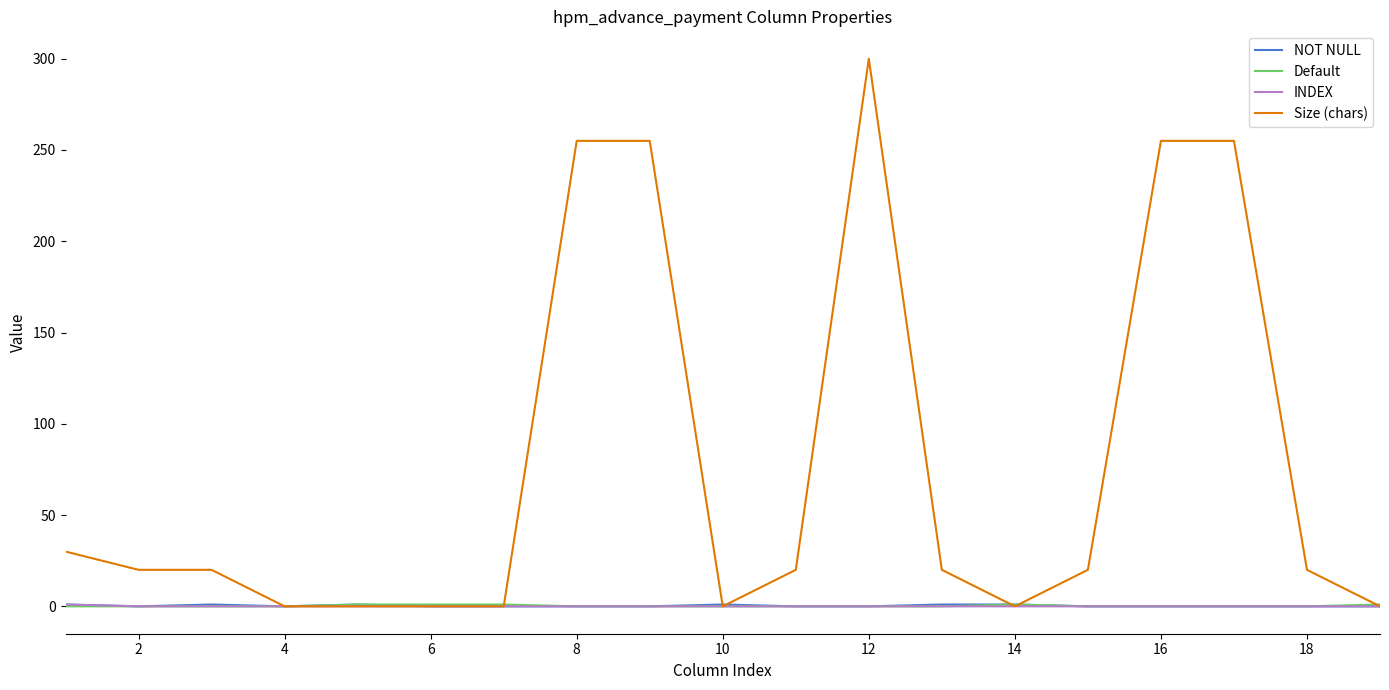

Count the INDEX values in the range 0 to 1.

19